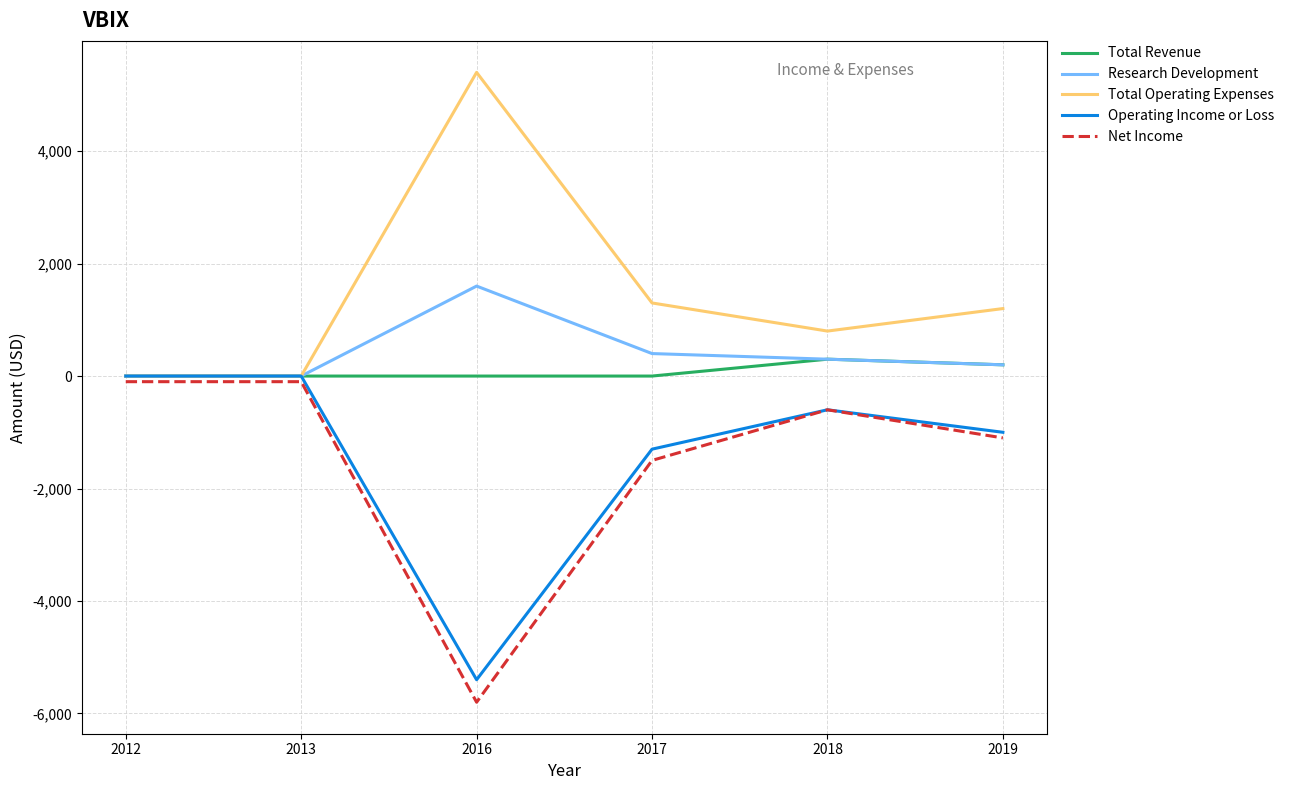

What is the average value of the Net Income series?

-1533